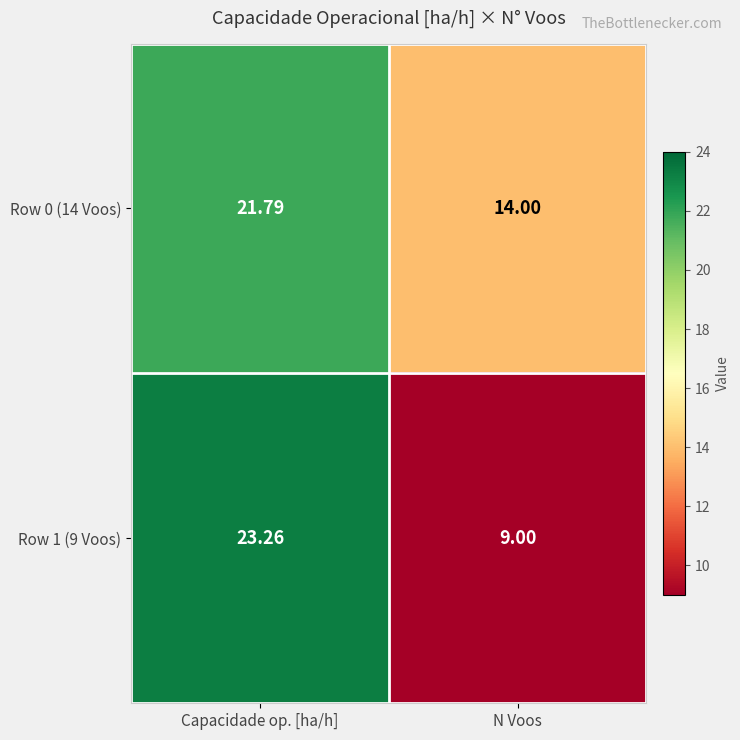

List the labels in order of Row 0 (14 Voos) value, largest first.

Capacidade op. [ha/h], N Voos